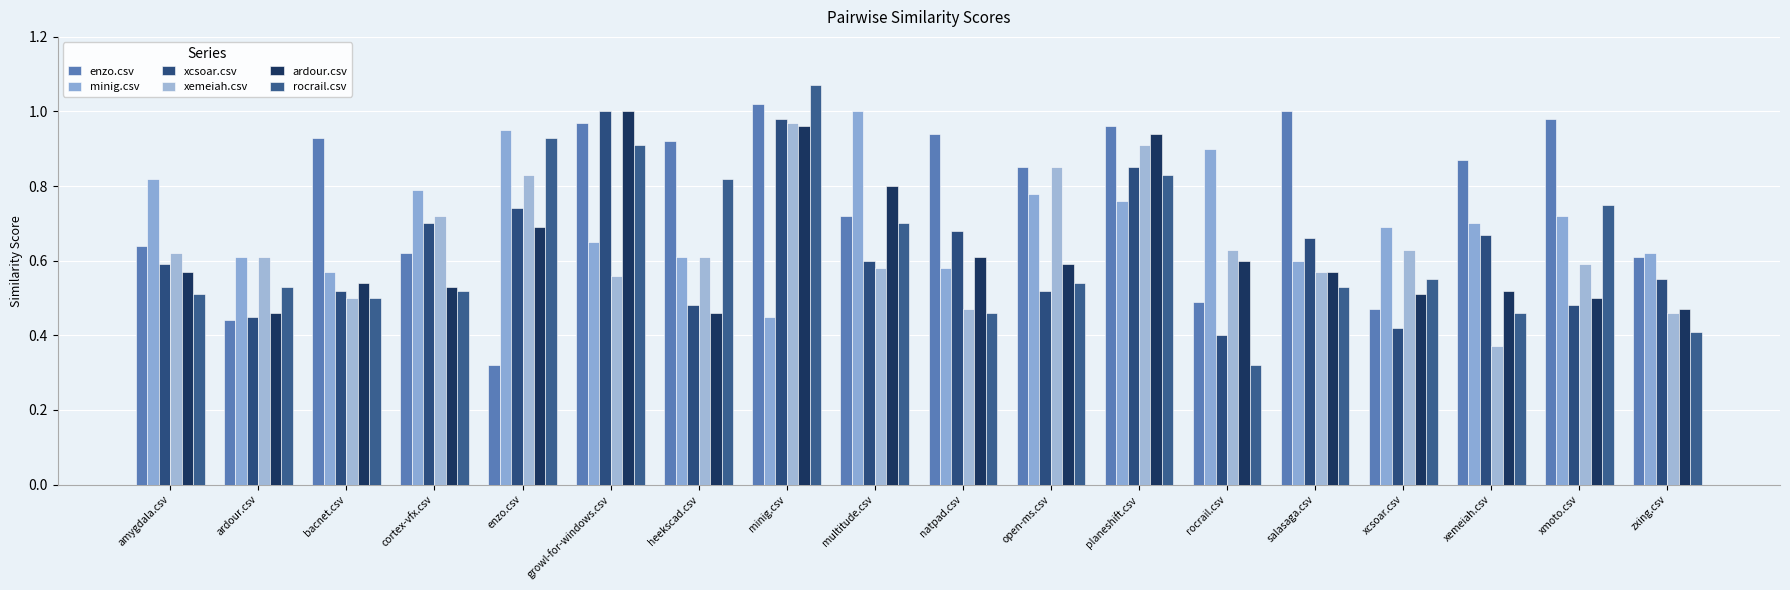

What is the sum of the enzo.csv values at zxing.csv and cortex-vfx.csv?

1.2